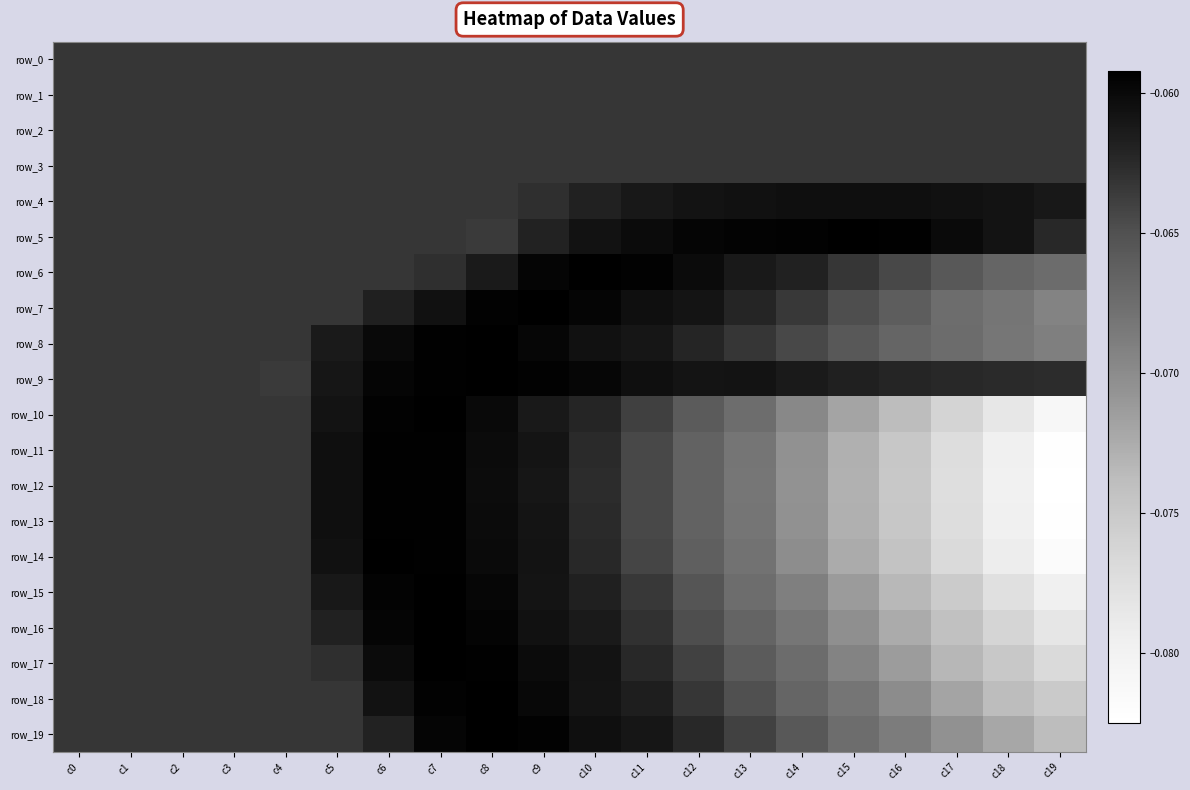

At which category is the sum across all series the highest?

c7